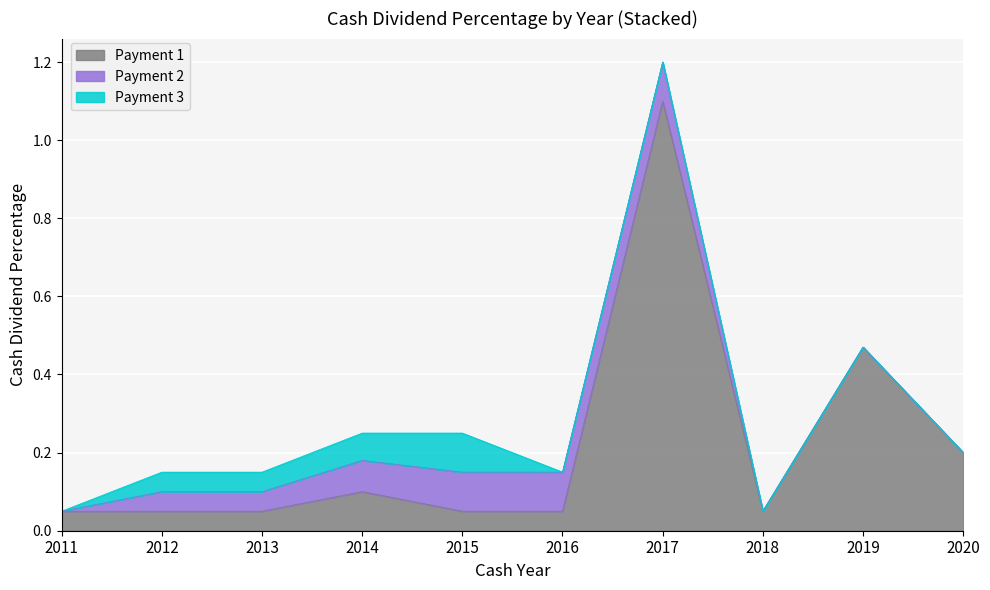

What is the approximate value at 2014?

0.2